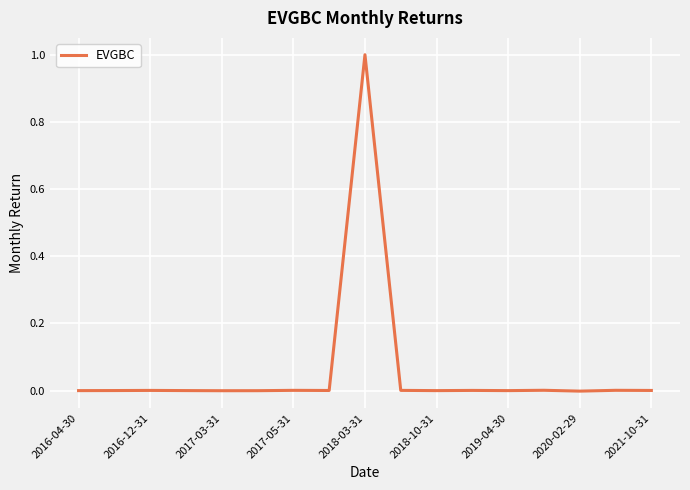

What is the greatest value displayed?

1.0